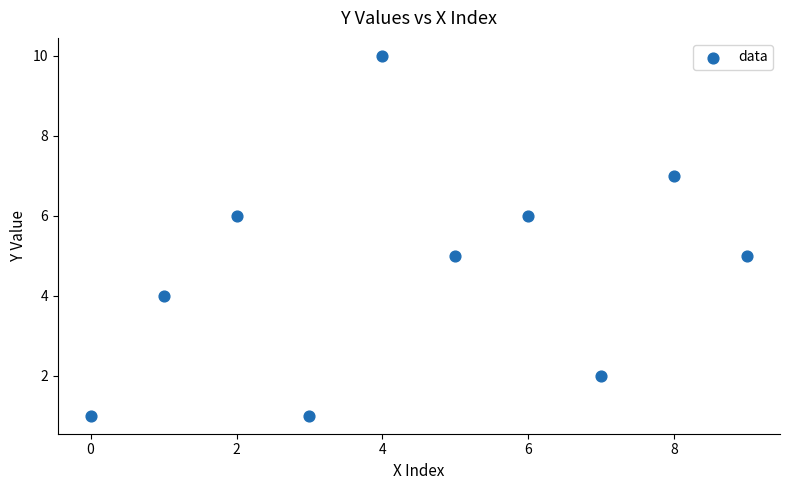

What is the average Y value?

5